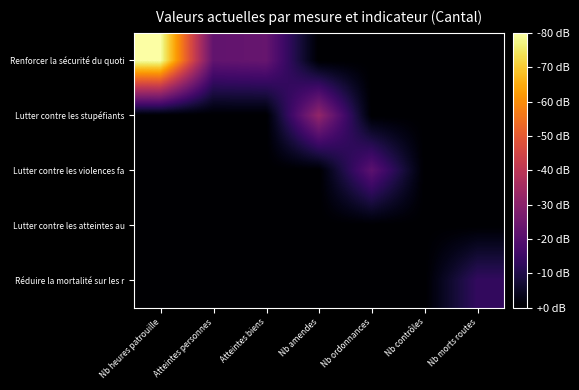

At how many categories does at least one series exceed 0?

6